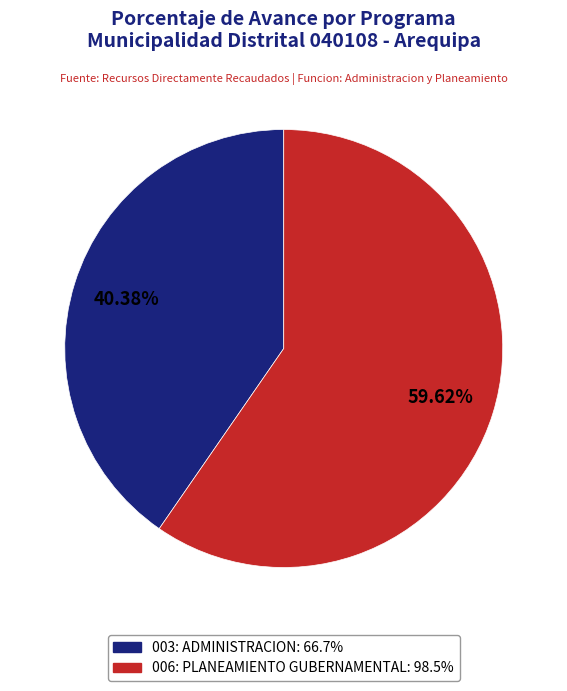

How many slices are in this pie chart?

2